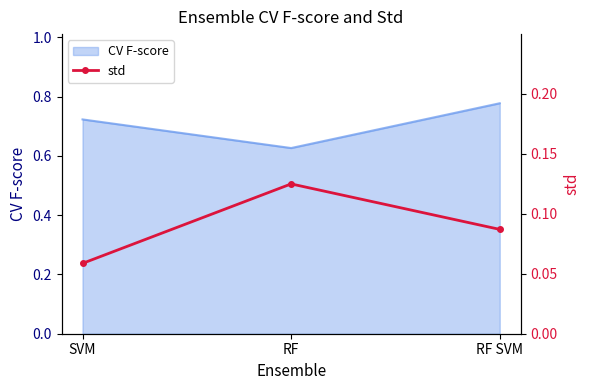

The value of CV F-score at SVM is 0.5. True or false?

False